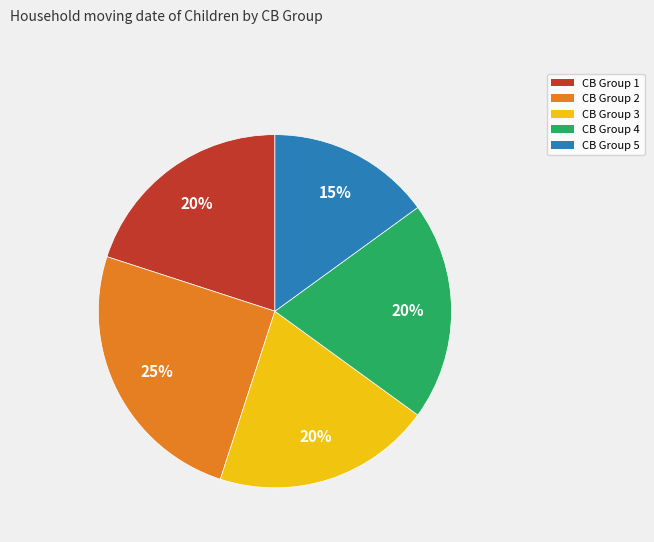

Is there a majority slice in this chart?

No